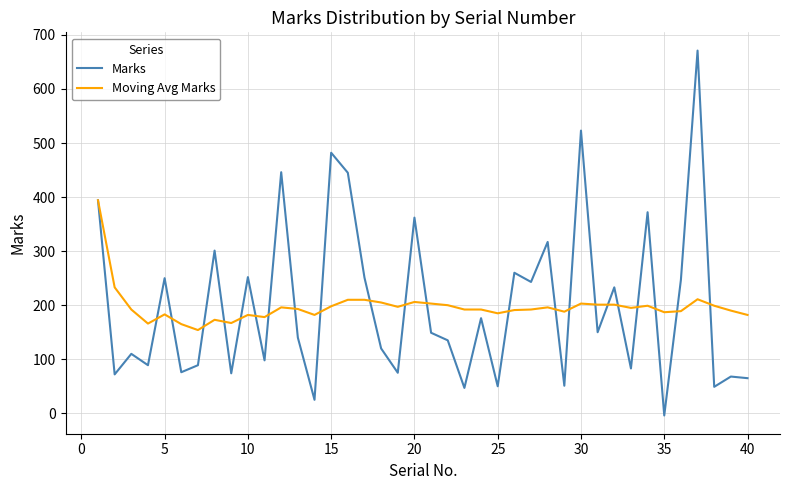

What is the sum of all Moving Avg Marks values?

7880